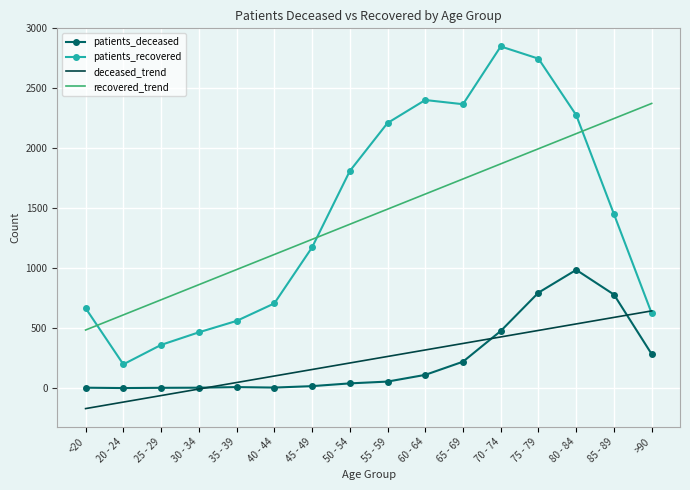

Between 30 - 34 and 55 - 59, which series saw the biggest shift?

patients_recovered